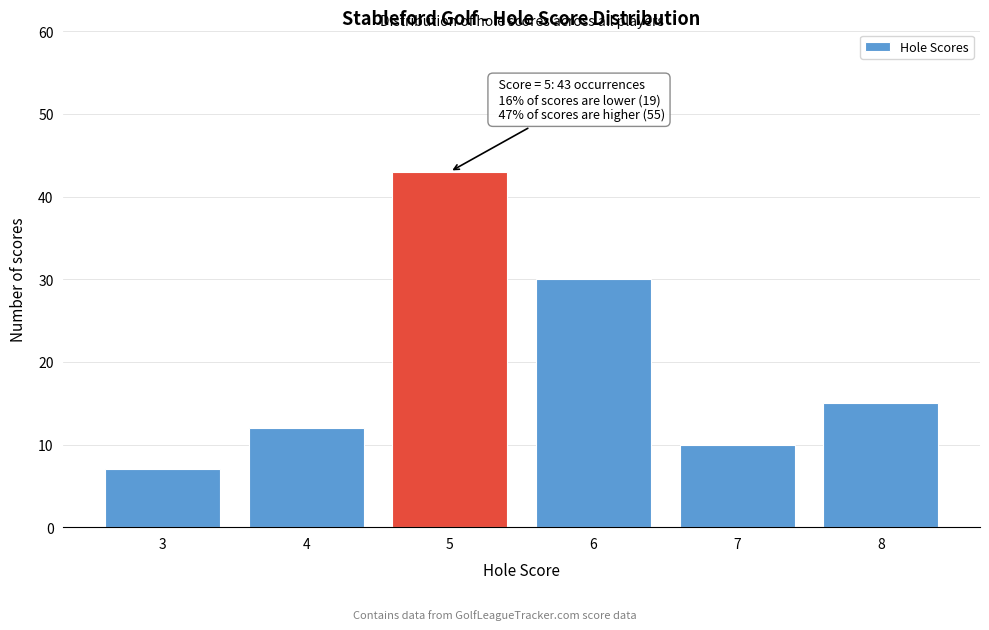

Reading left to right, extract all data points from this chart.

7	12	43	30	10	15